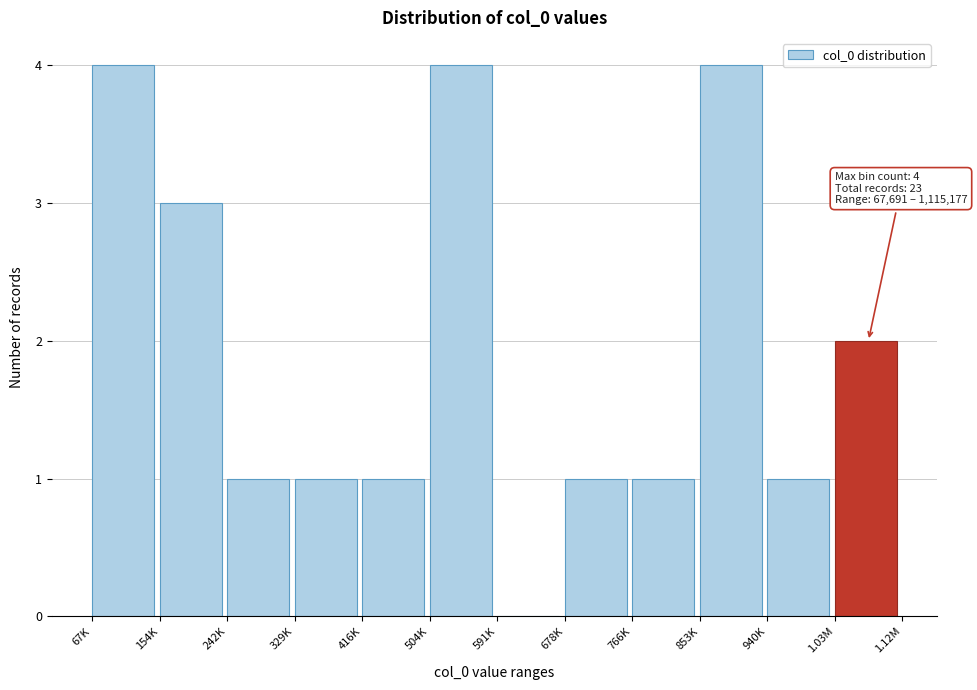

Reading left to right, what are all the values shown in this chart?

67K=4	154K=3	242K=1	329K=1	416K=1	504K=4	591K=0	678K=1	766K=1	853K=4	940K=1	1.03M=2